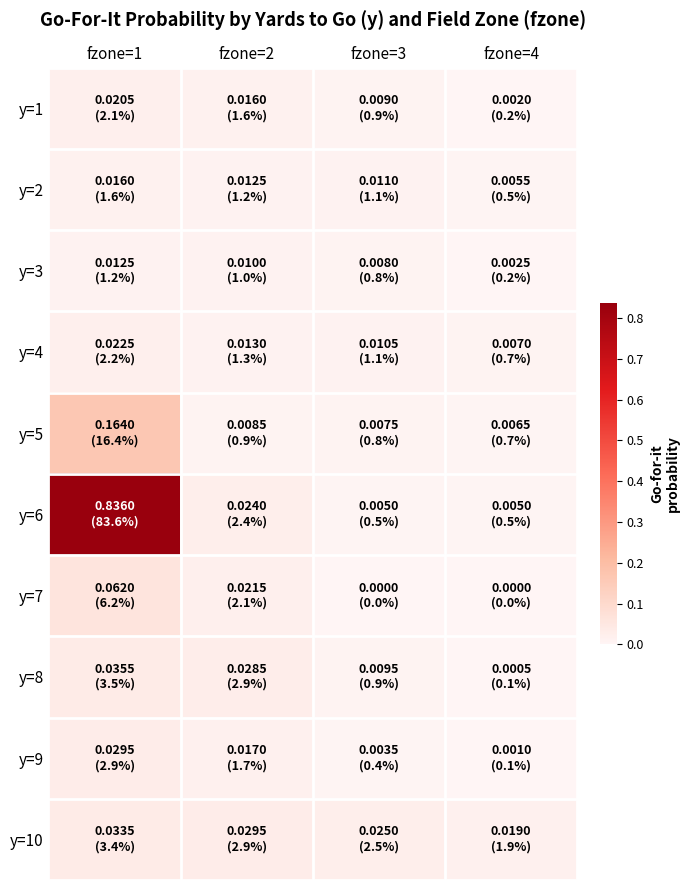

What is the total value across all series at fzone=3?

0.1